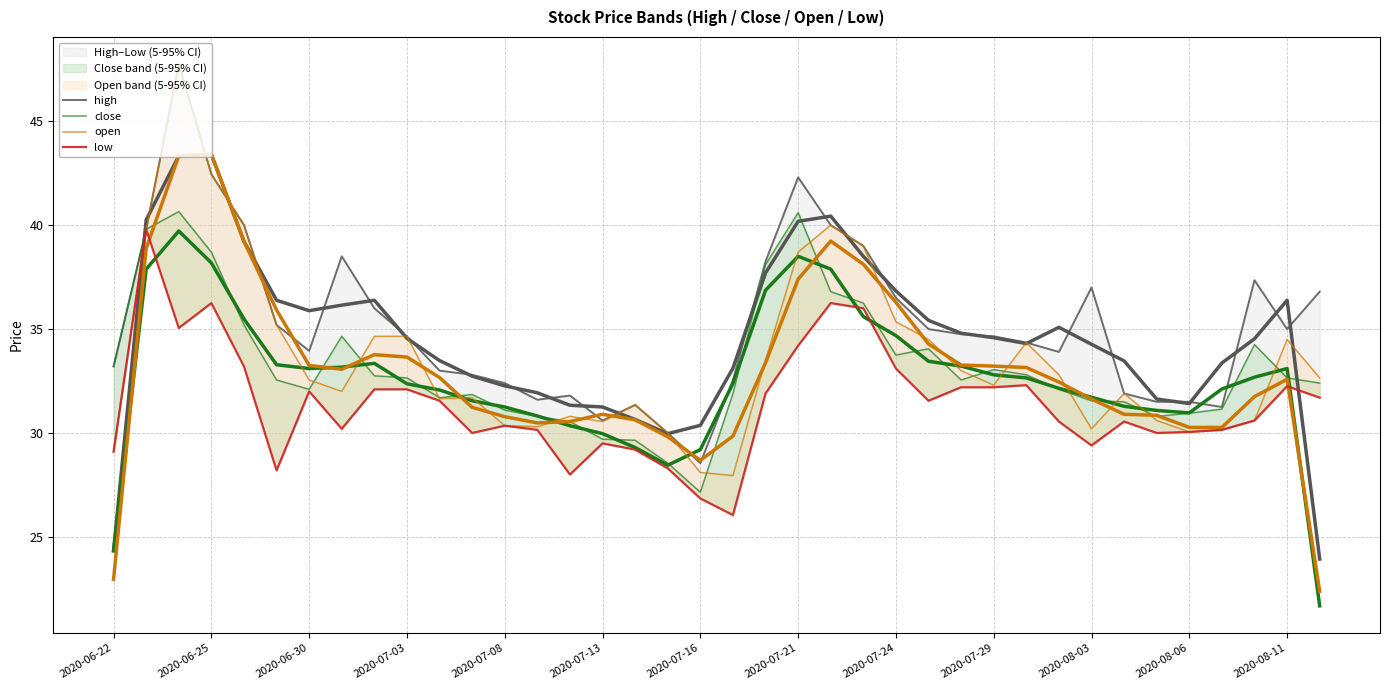

True or false: open and high intersect in this chart.

False